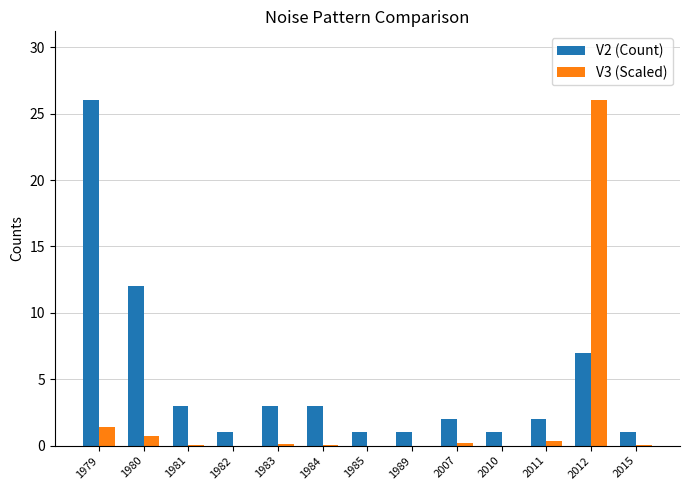

Which series has the largest range (max minus min)?

V3 (Scaled)